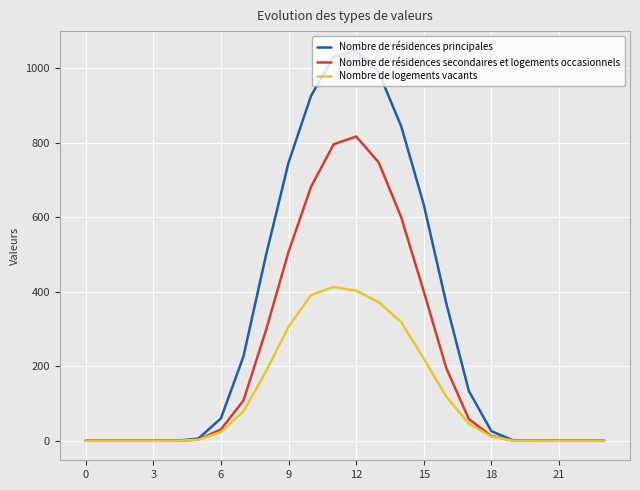

Which series has the largest range (max minus min)?

Nombre de résidences principales